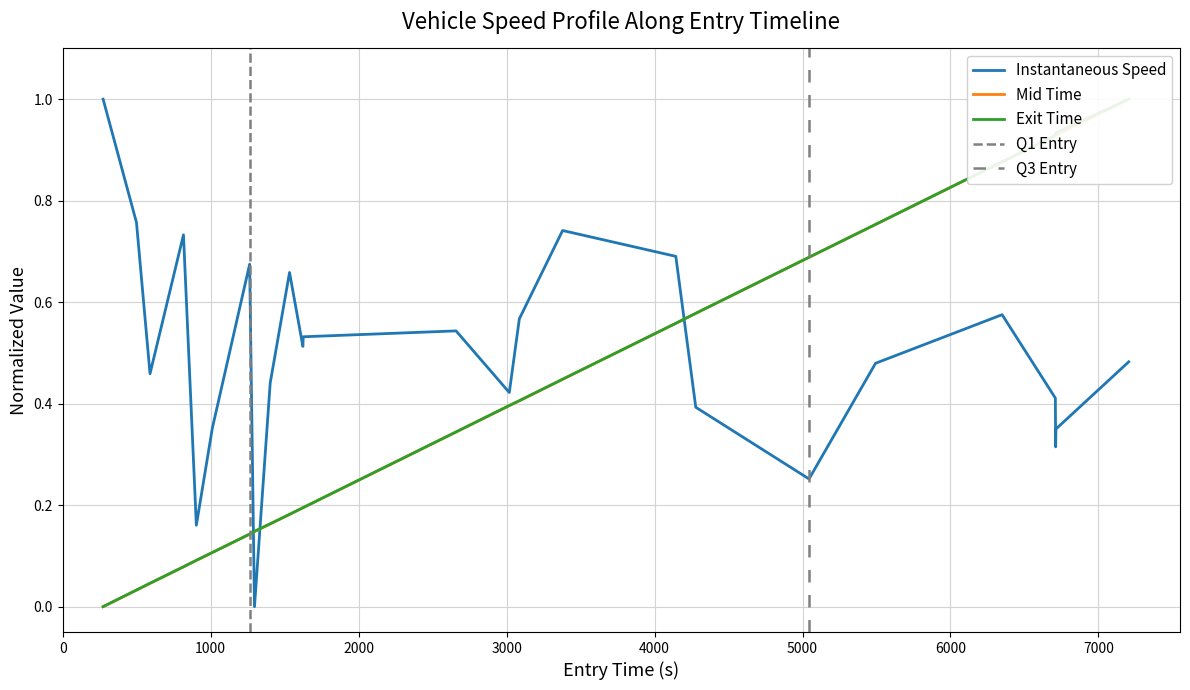

Which series ends up on top after the final intersection of instspeed and entry?

entry